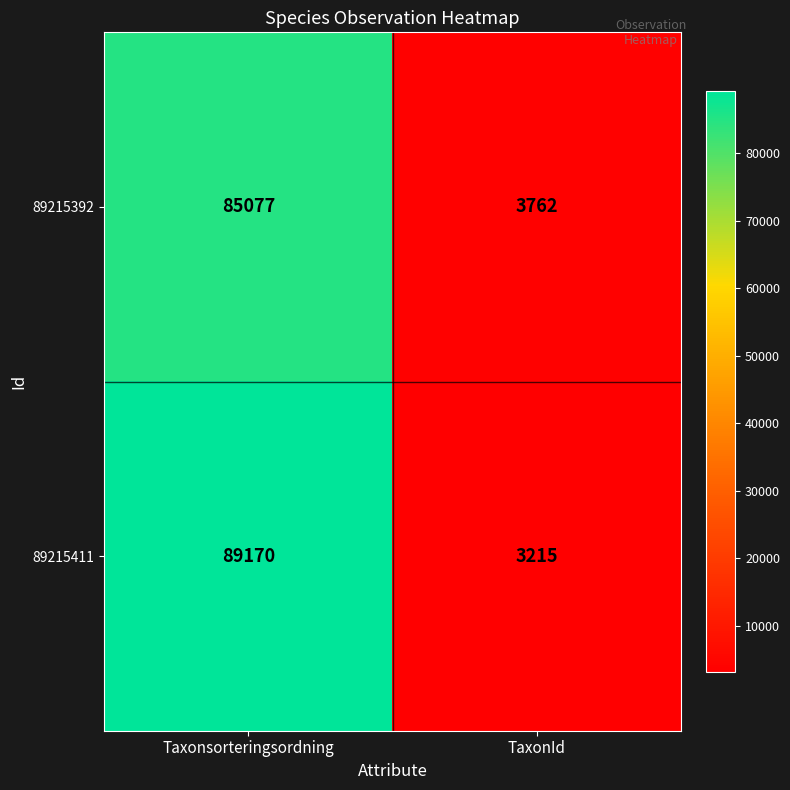

What is the average value of the 89215392 series?

44420